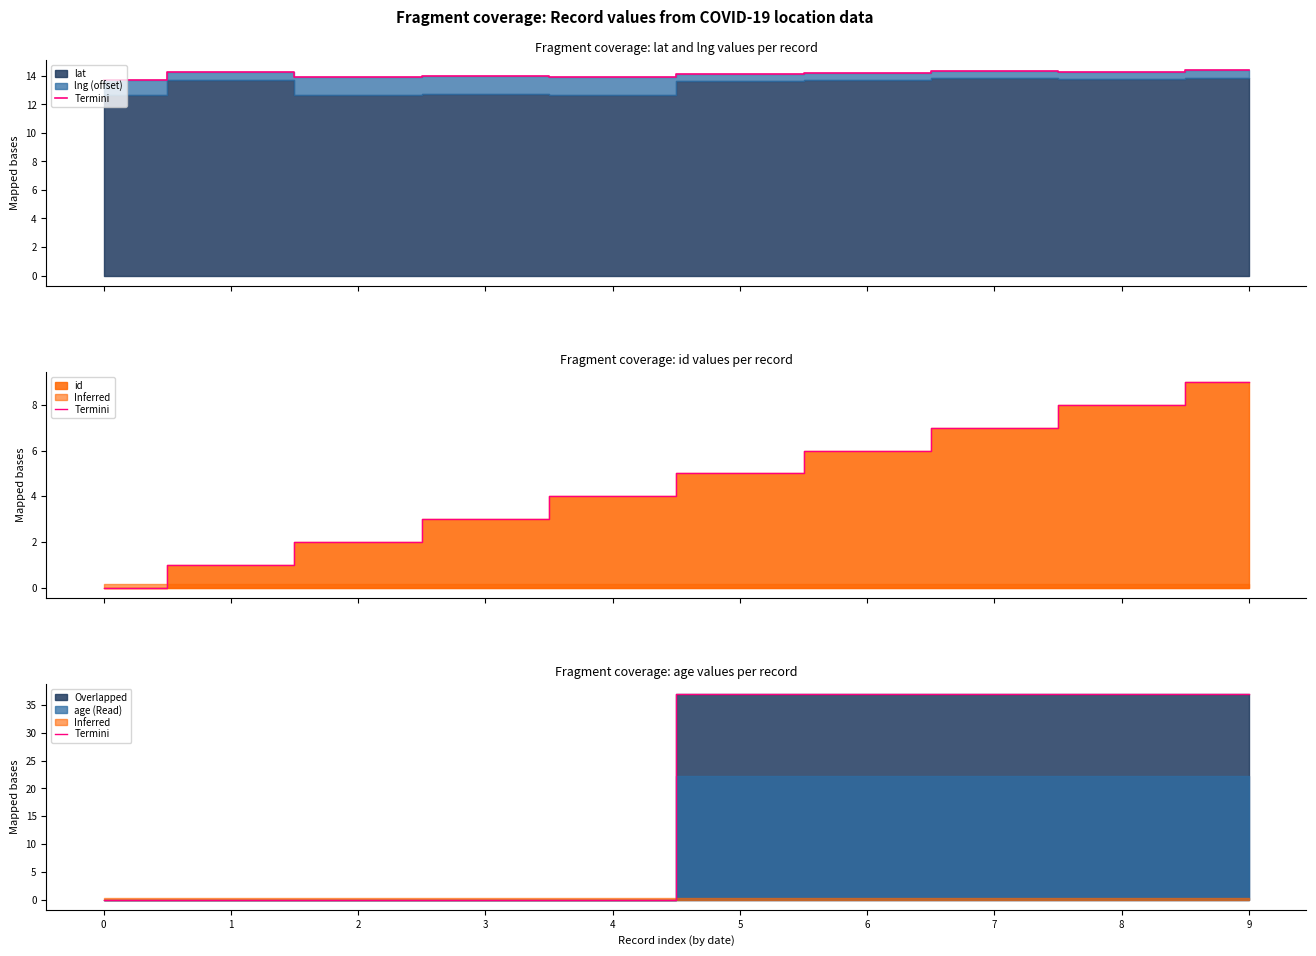

What is the average value?

18